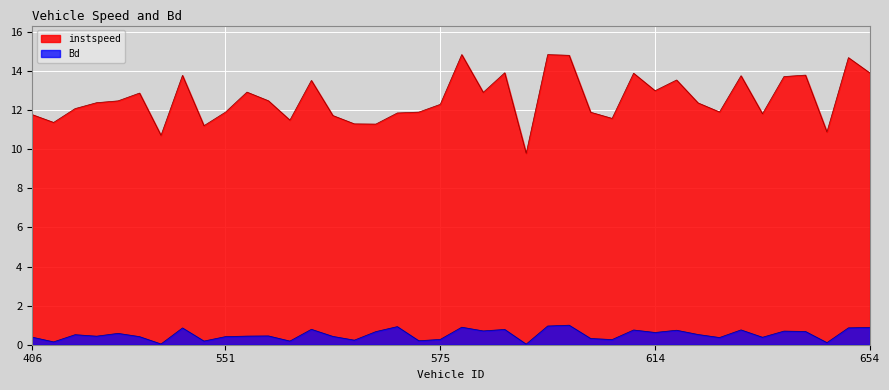

Which series has the largest range (max minus min)?

instspeed